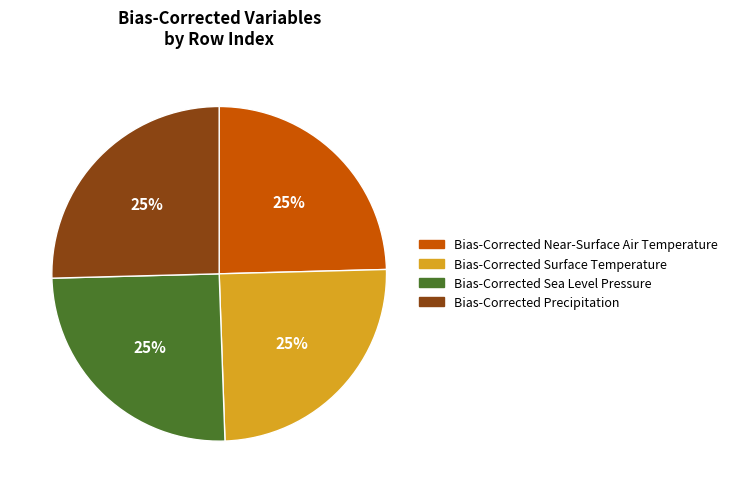

Count the number of slices in the pie.

4